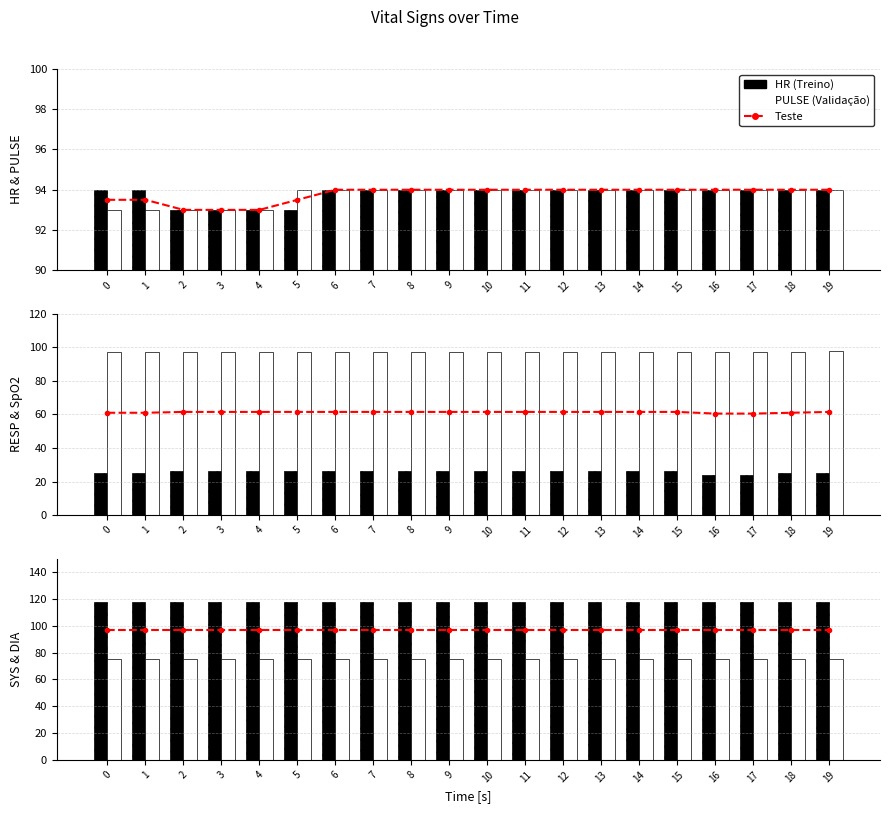

The SpO2 series shows 97 at 8. True or false?

True